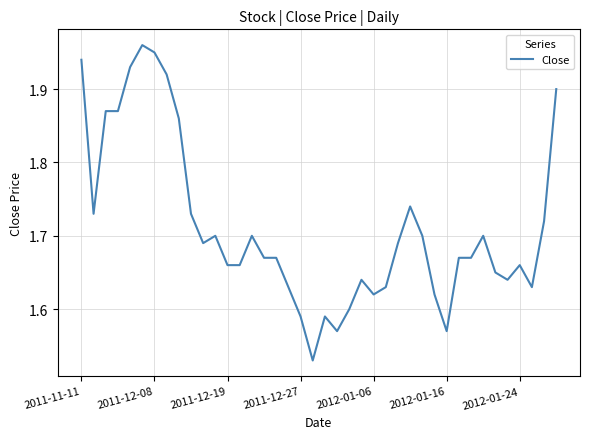

What is the sum of all values?

68.5